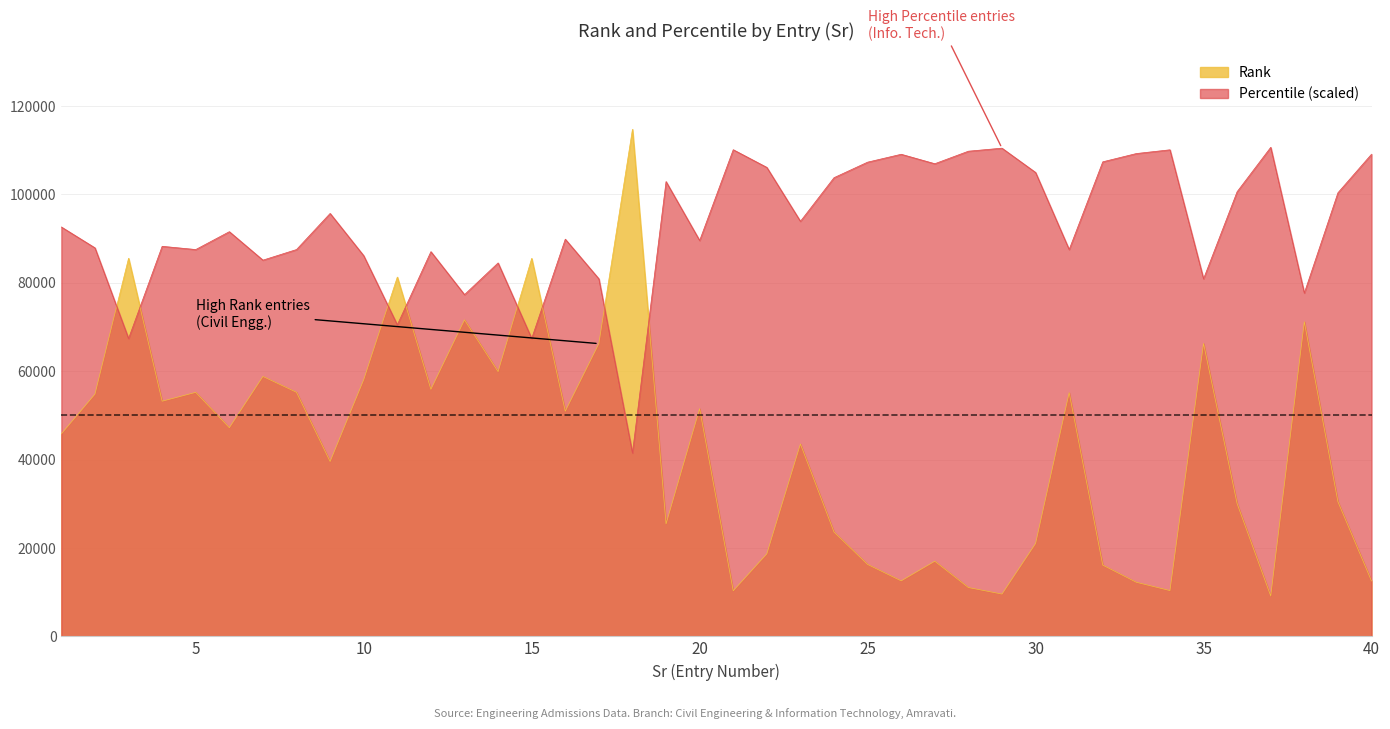

What is the spread (max minus min) of values at 35?

14629.7